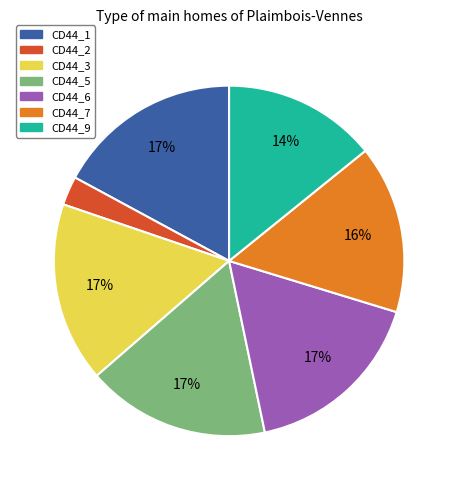

To the nearest percent, what is the difference between the largest and smallest slice percentages?

14%